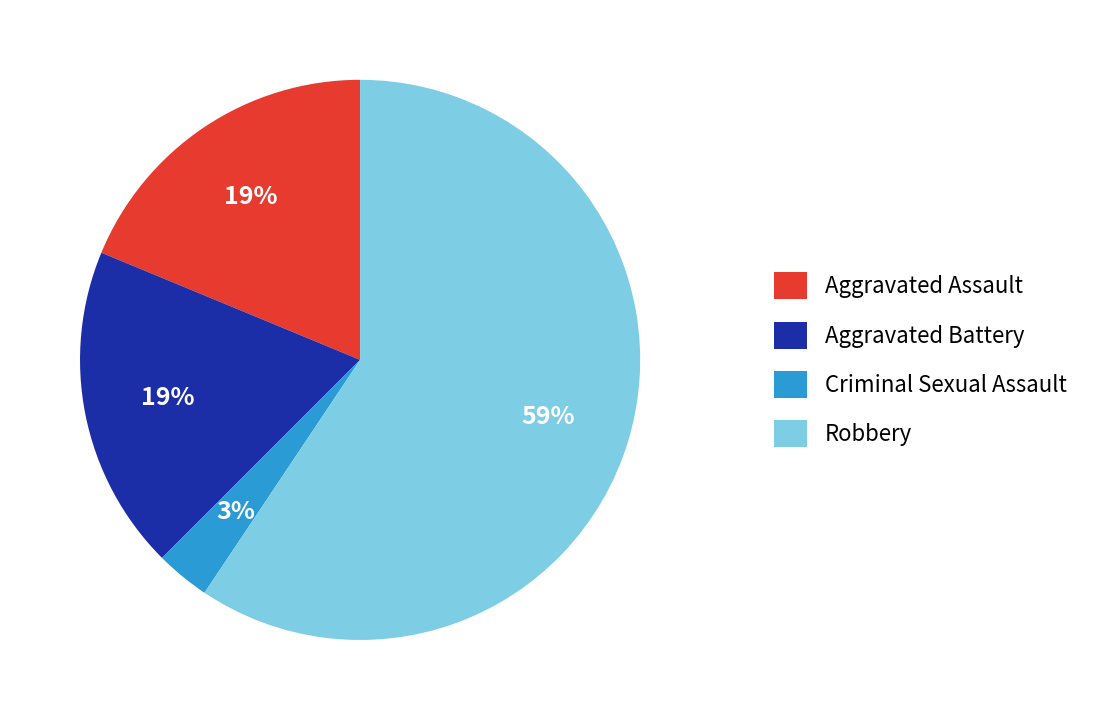

Is it true that Aggravated Assault is 19% of the pie?

True